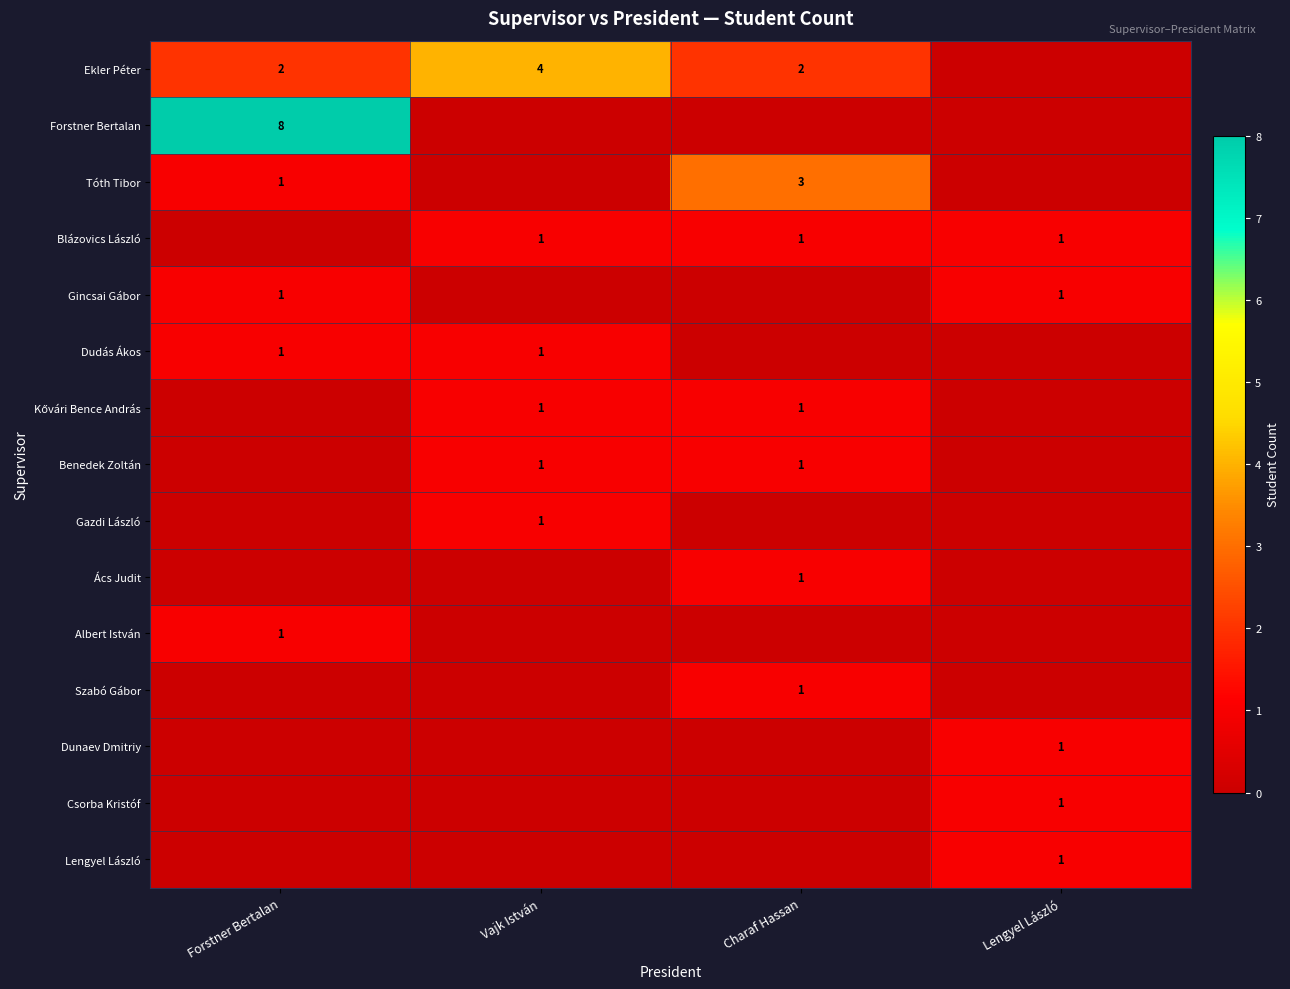

The Gincsai Gábor series shows 2 at Forstner Bertalan. True or false?

False